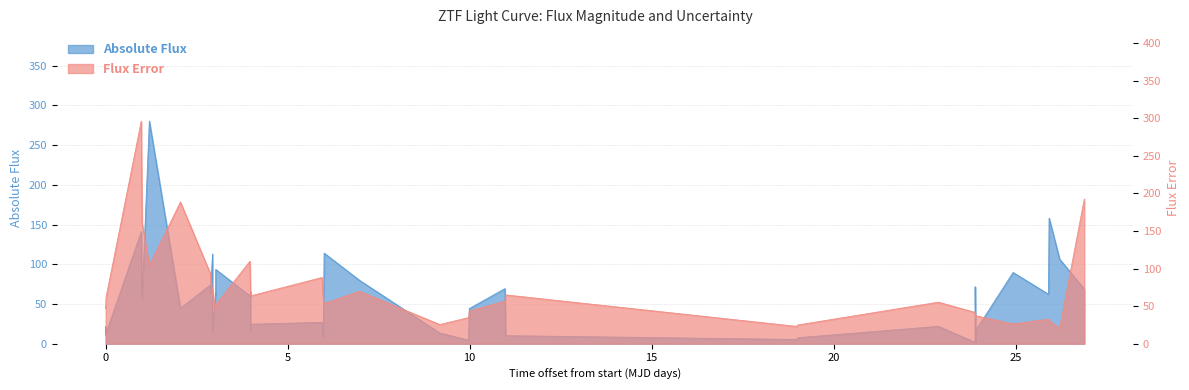

What is the highest value of the fluxerr series?

296.3